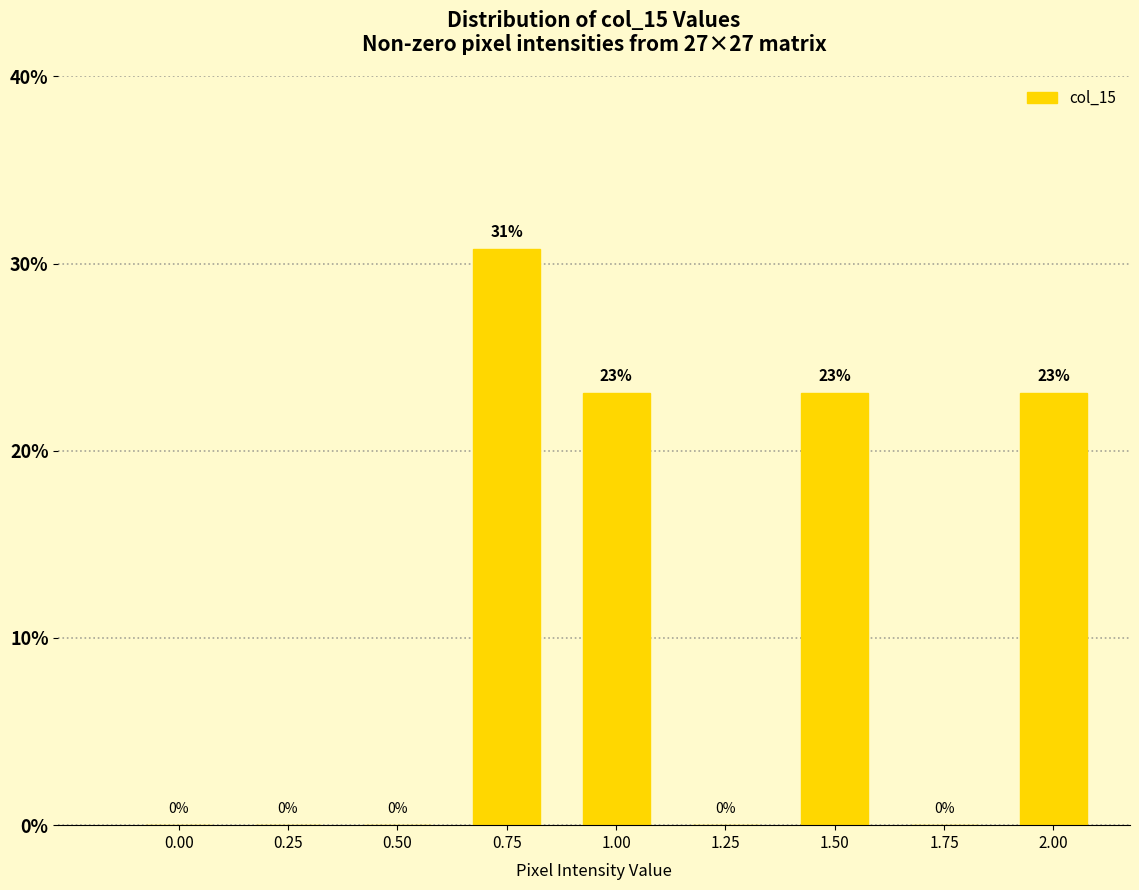

At which category does the chart reach its peak across all series?

0.75